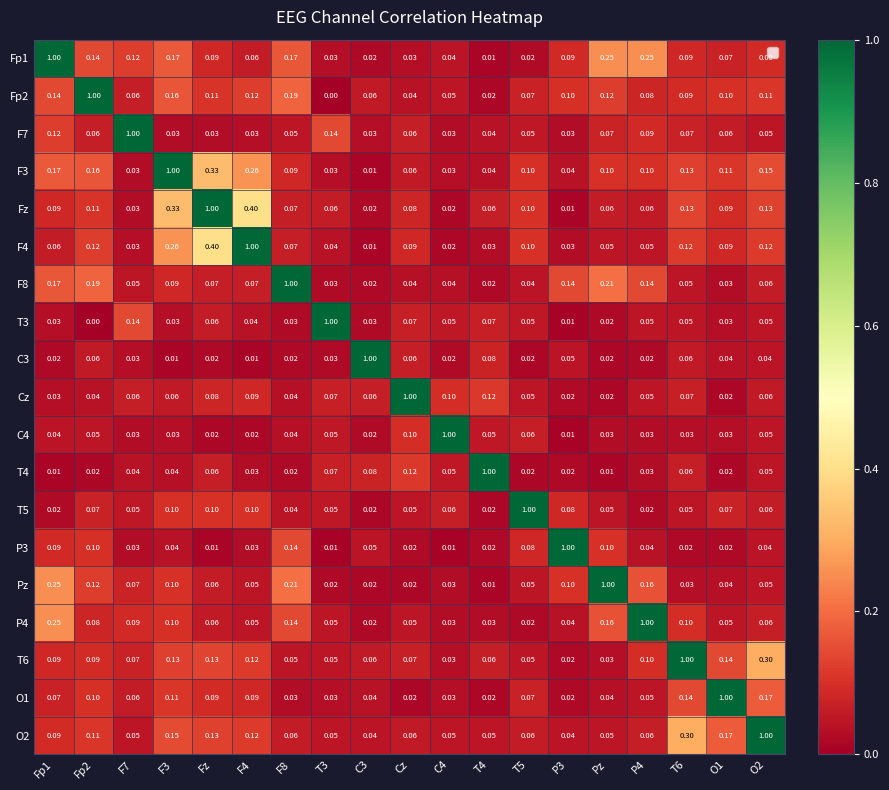

At how many categories does at least one series exceed 0?

19